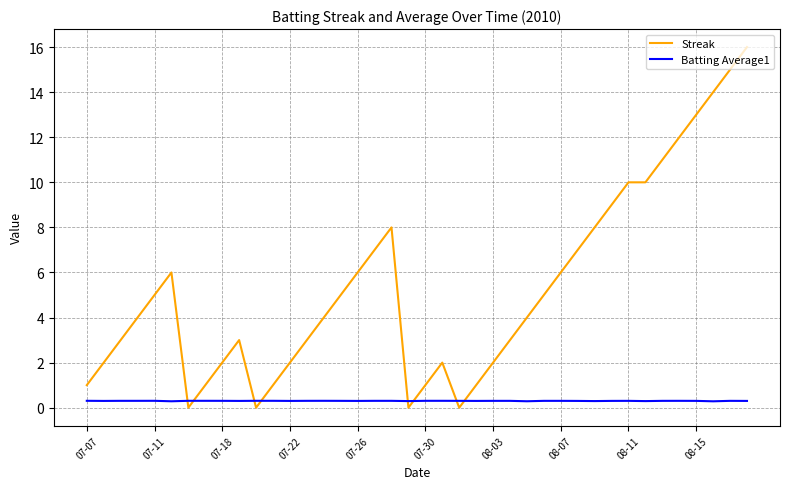

Which series has the largest range (max minus min)?

Streak